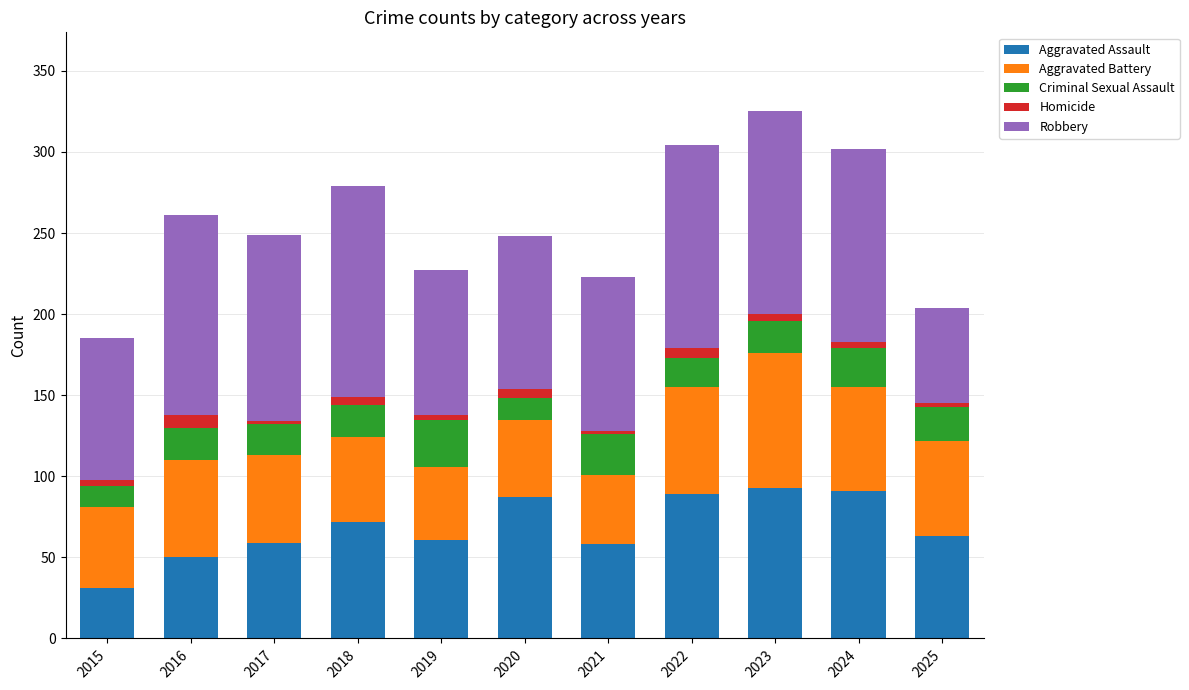

How many data points in Aggravated Assault are less than 63?

5